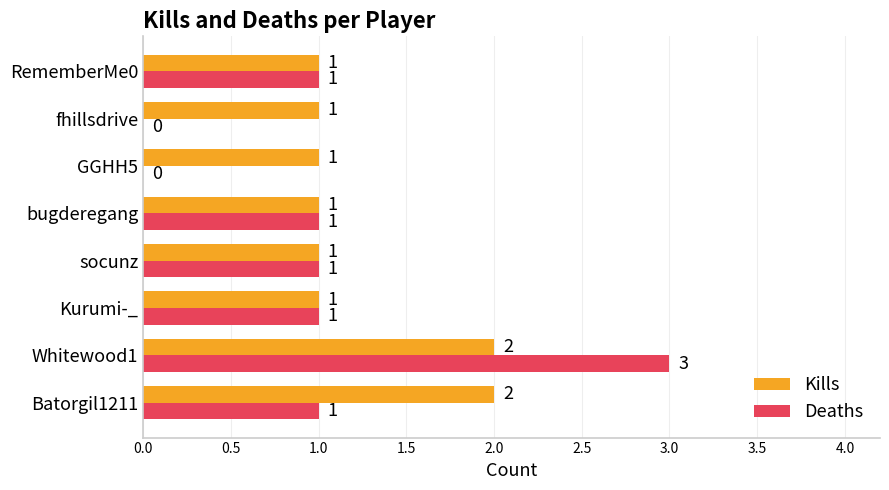

What is the sum of all Kills values?

10